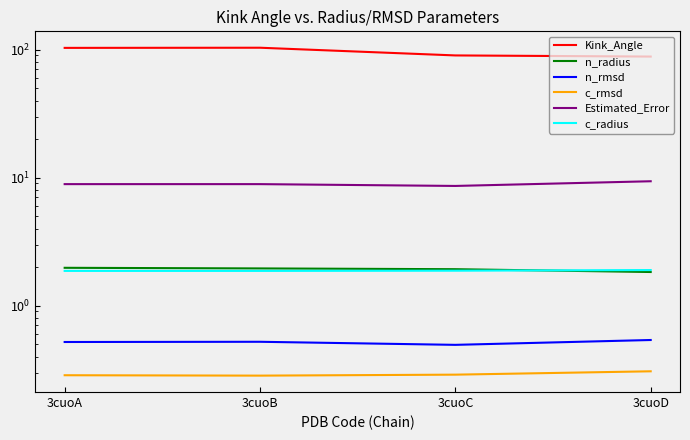

List the labels in order of n_rmsd value, largest first.

3cuoD, 3cuoB, 3cuoA, 3cuoC